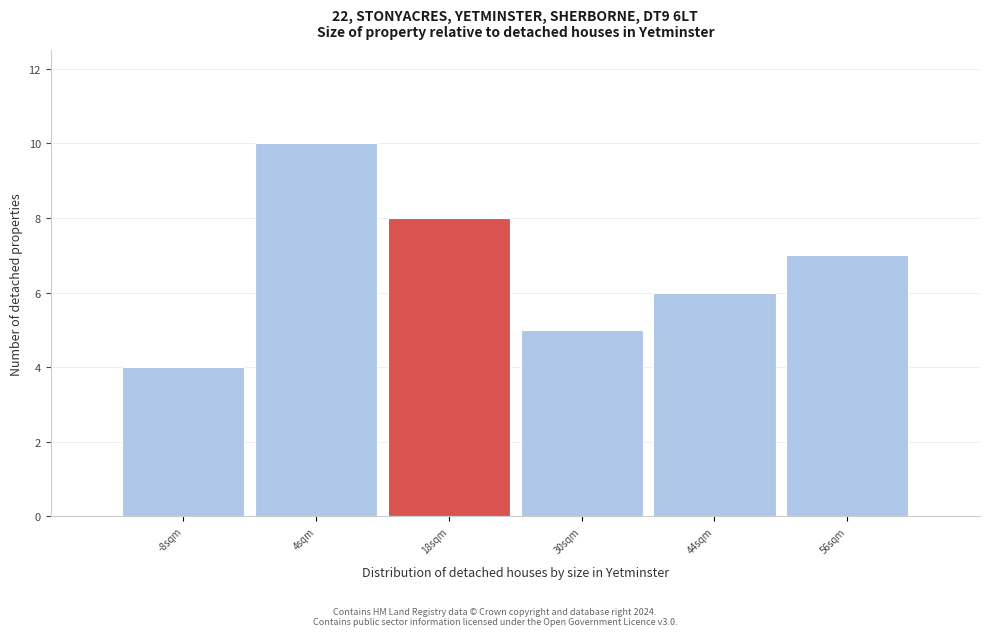

Which range on the x-axis has the tallest bar?

-2 to 11